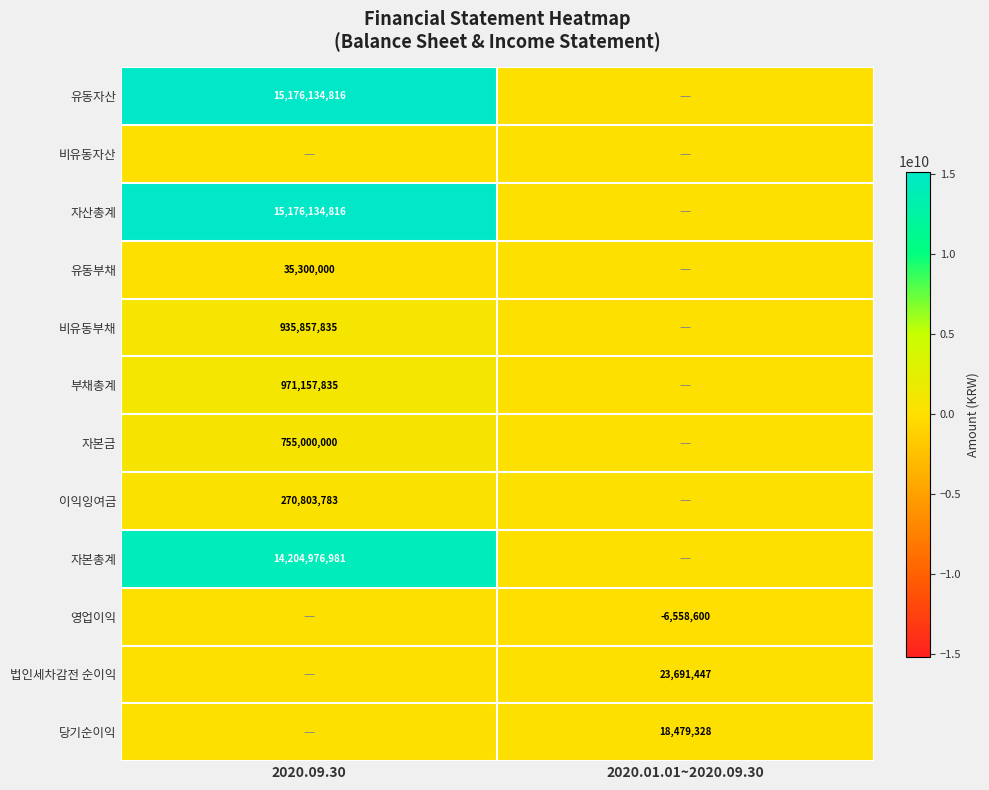

Is the value of 영업이익 at 2020.01.01~2020.09.30 greater than the value of 유동자산 at 2020.09.30?

No